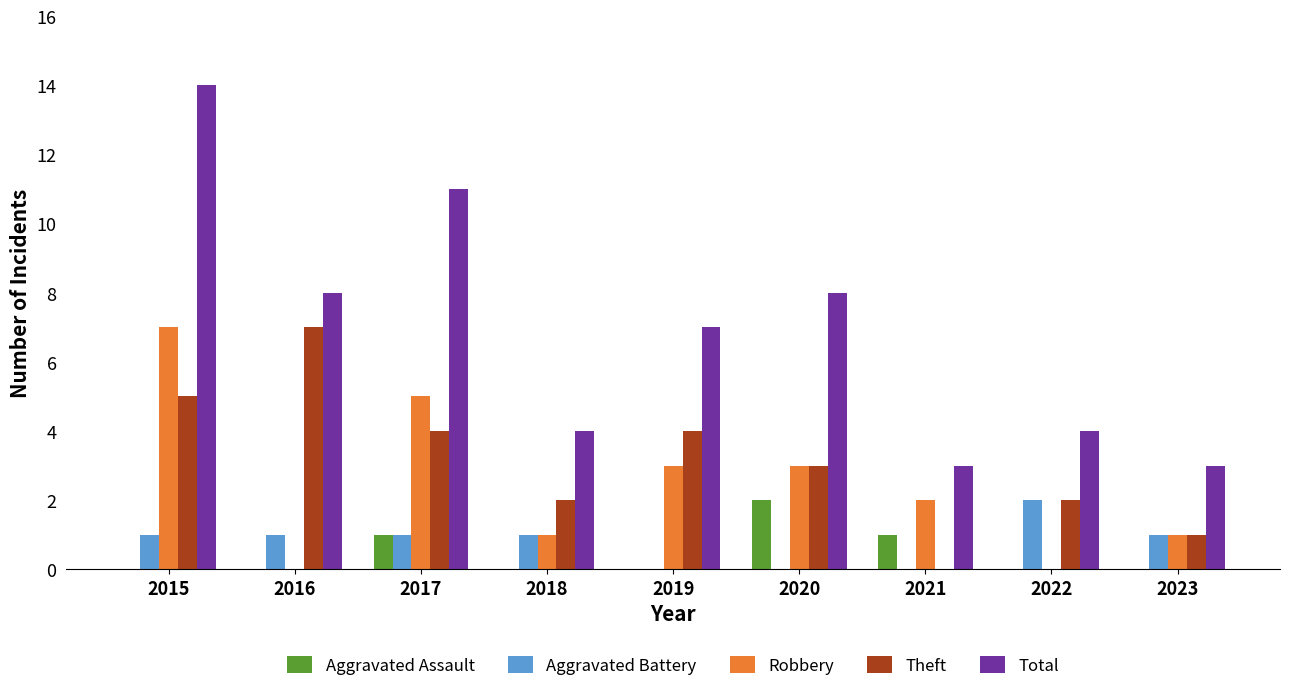

Count the number of data series in this chart.

5